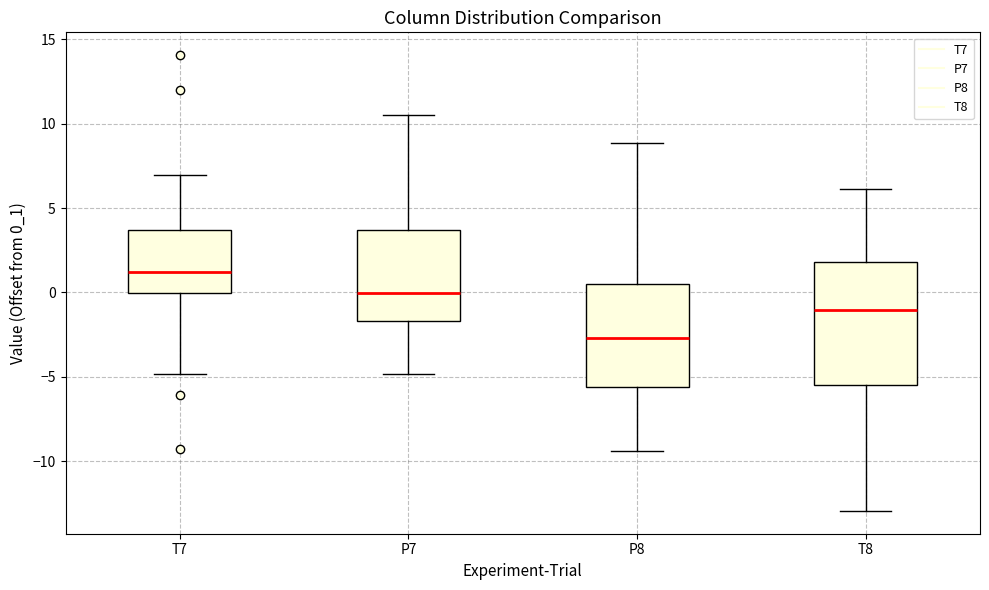

Which box's median line is the lowest?

P8